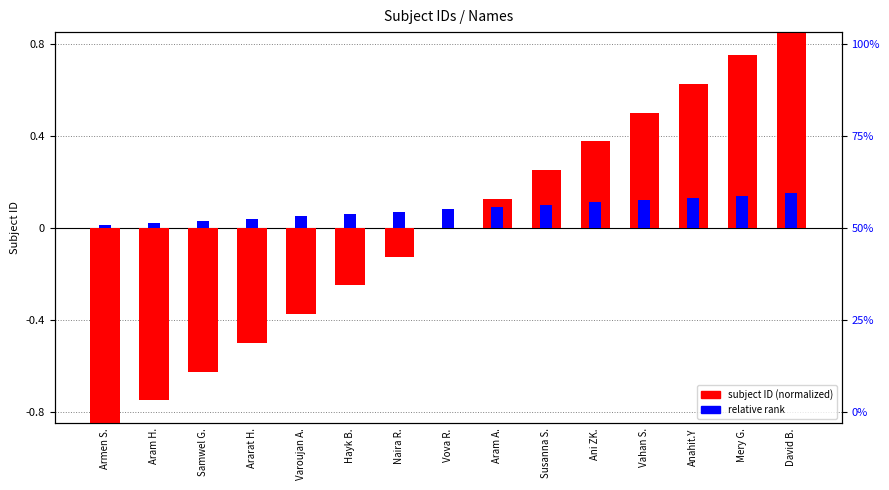

What is the sum of all relative rank values?

1.2